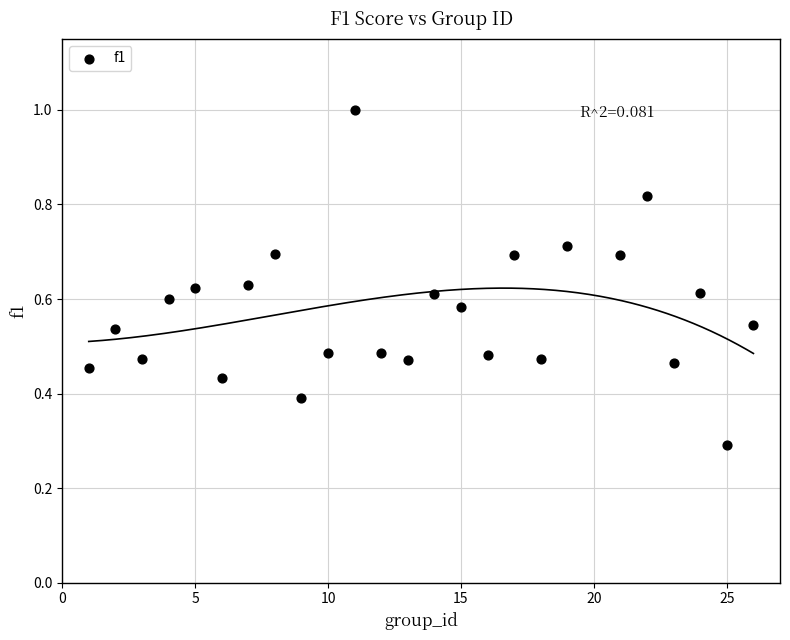

What is the range of X values (max minus min)?

25.0